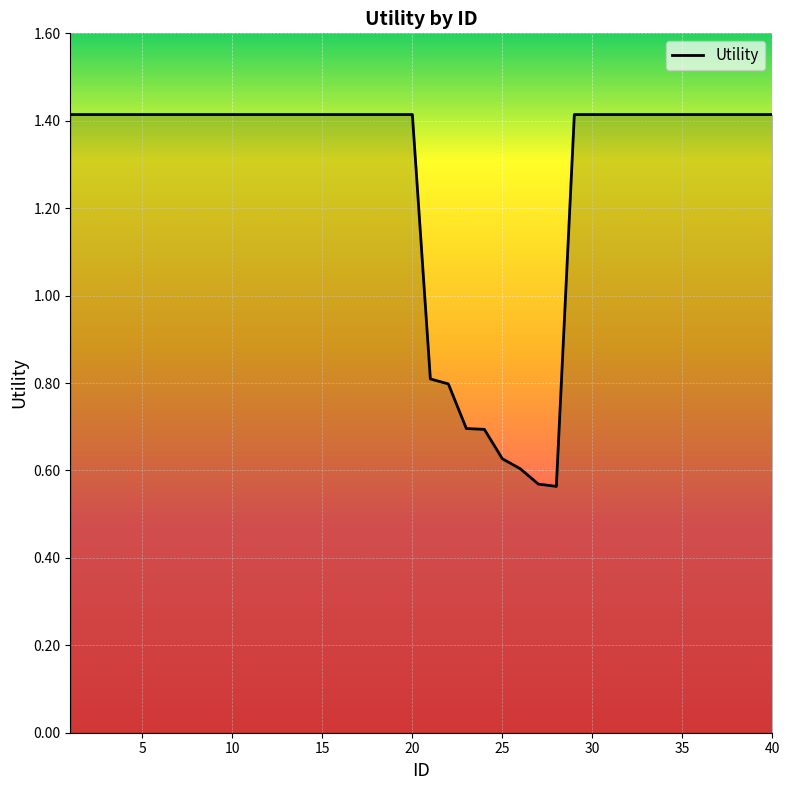

What is the difference between the maximum and minimum values?

0.9